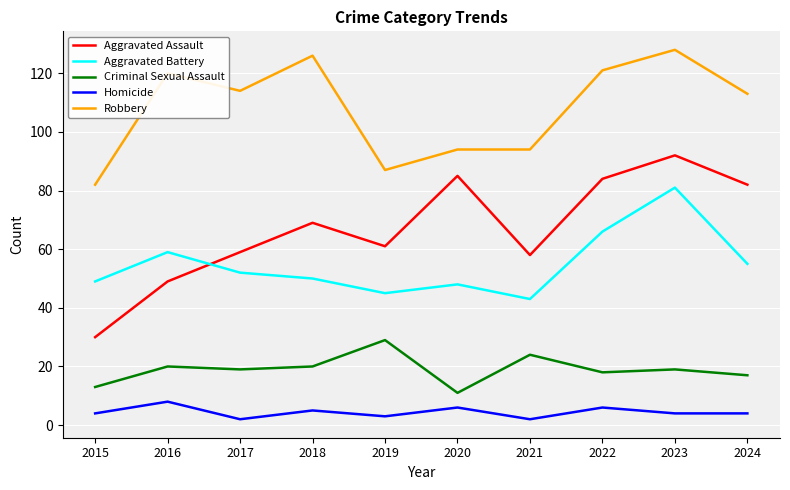

Does the chart have visible grid lines?

Yes